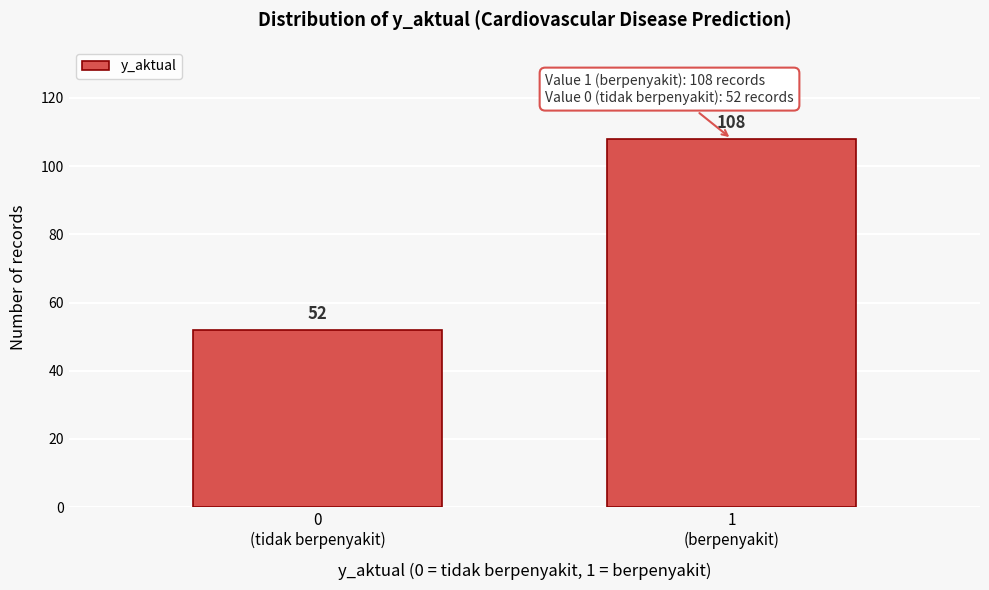

Reading right to left, extract all data points from this chart.

108	52